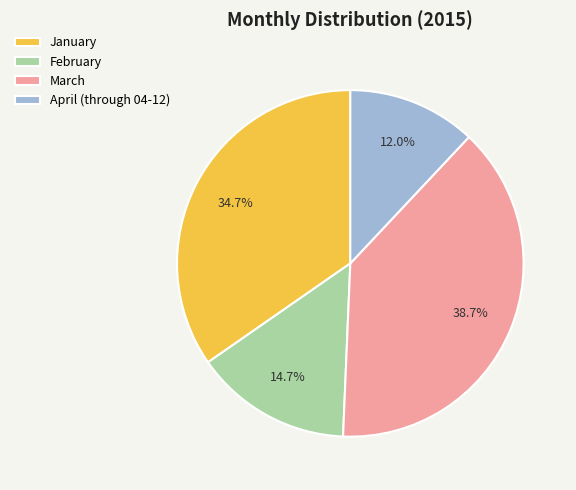

What portion of the pie excludes February?

85.3%